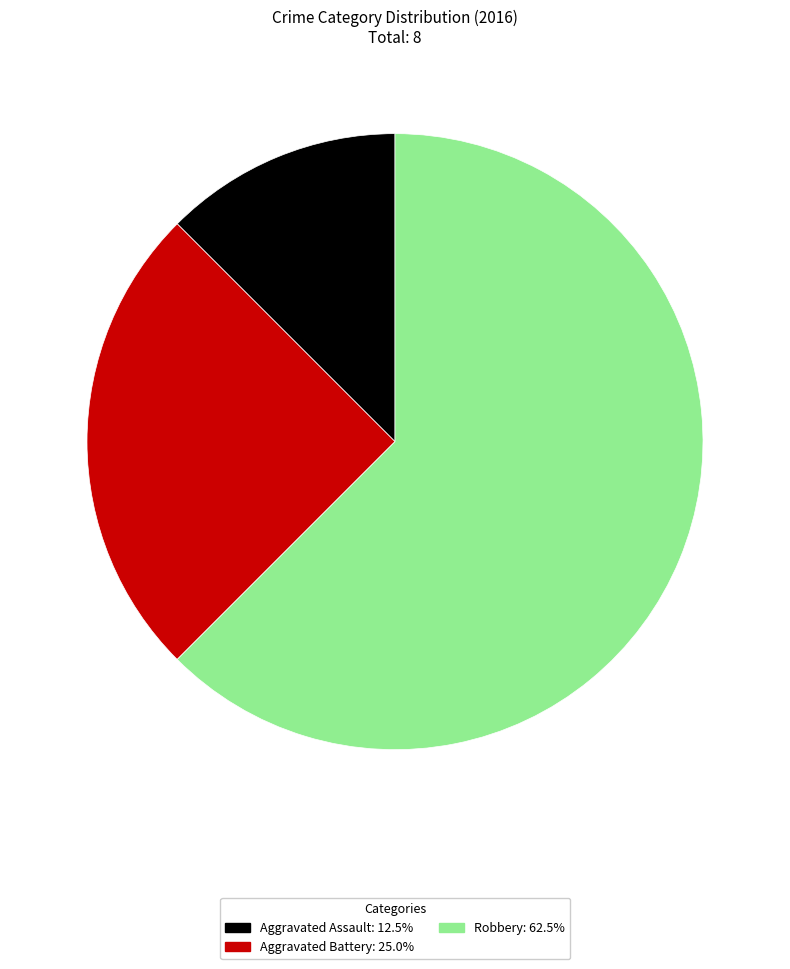

True or false: Aggravated Battery accounts for 32% of the total.

False